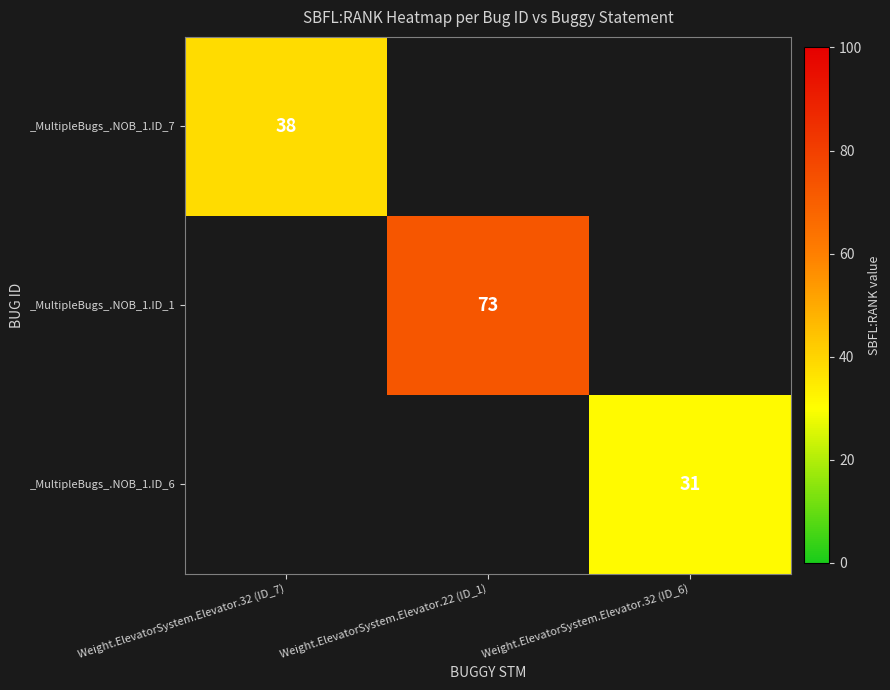

Is it true that _MultipleBugs_.NOB_1.ID_7 equals 53 at Weight.ElevatorSystem.Elevator.32 (ID_7)?

False